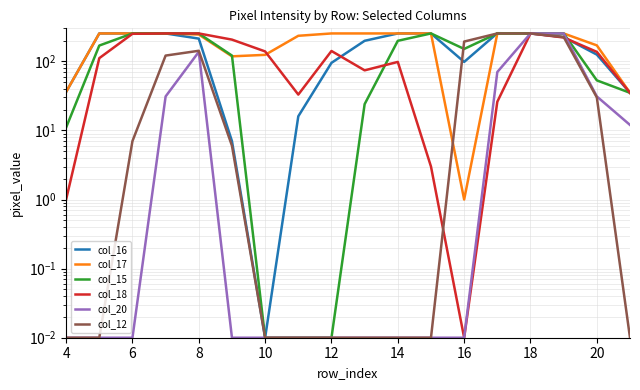

Reading left to right, what are all the values shown in this chart?

col_16: 36.0	253.0	253.0	253.0	213.0	7.0	0.0	16.0	95.0	198.0	253.0	253.0	98.0	255.0	253.0	224.0	125.0	35.0
col_17: 36.0	253.0	253.0	253.0	244.0	118.0	124.0	234.0	253.0	253.0	253.0	253.0	1.0	253.0	253.0	253.0	170.0	35.0
col_15: 11.0	169.0	253.0	253.0	253.0	121.0	0.0	0.0	0.0	24.0	198.0	253.0	151.0	253.0	253.0	253.0	53.0	35.0
col_18: 1.0	111.0	250.0	253.0	253.0	206.0	139.0	33.0	141.0	74.0	98.0	3.0	0.0	26.0	253.0	221.0	137.0	35.0
col_20: 0.0	0.0	0.0	31.0	137.0	0.0	0.0	0.0	0.0	0.0	0.0	0.0	0.0	70.0	253.0	253.0	31.0	12.0
col_12: 0.0	0.0	7.0	121.0	142.0	6.0	0.0	0.0	0.0	0.0	0.0	0.0	193.0	253.0	253.0	225.0	30.0	0.0